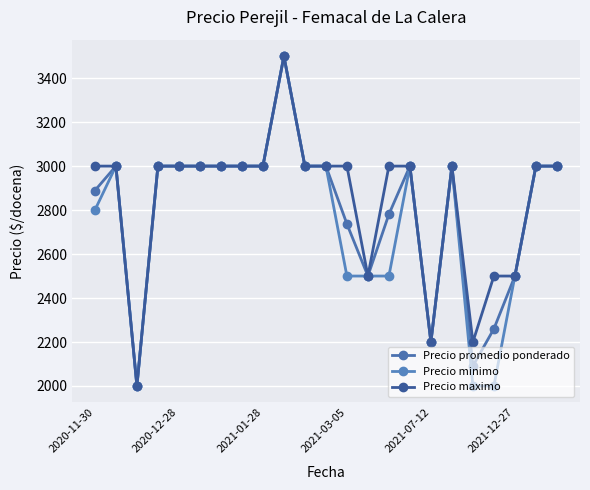

What is the sum of all Precio promedio ponderado values?

64458